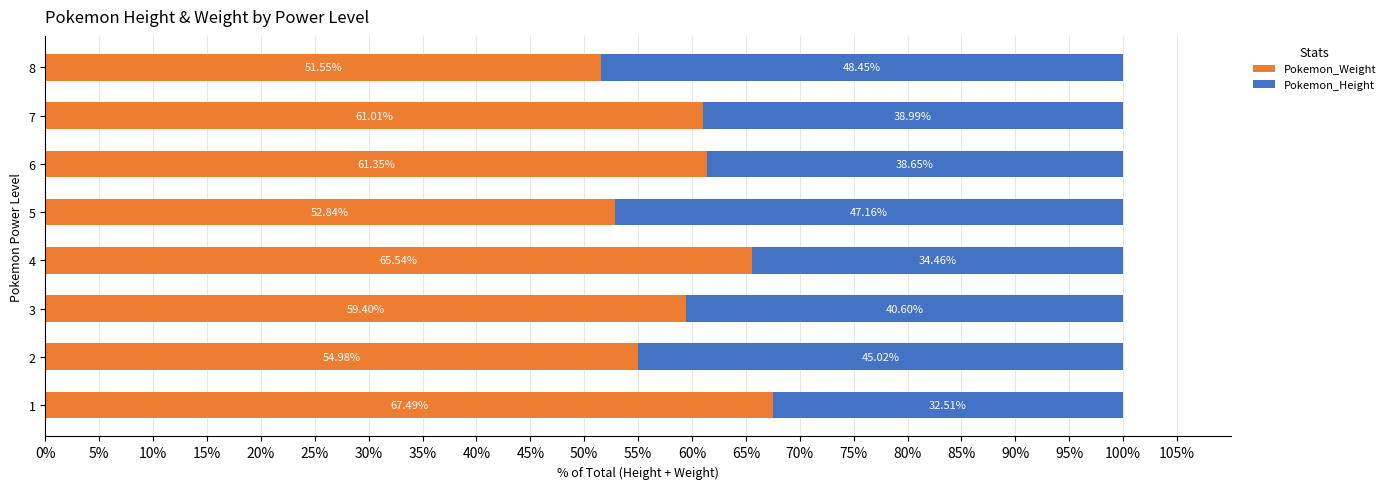

What is the difference between the maximum and minimum values in the Pokemon_Weight series?

15.9